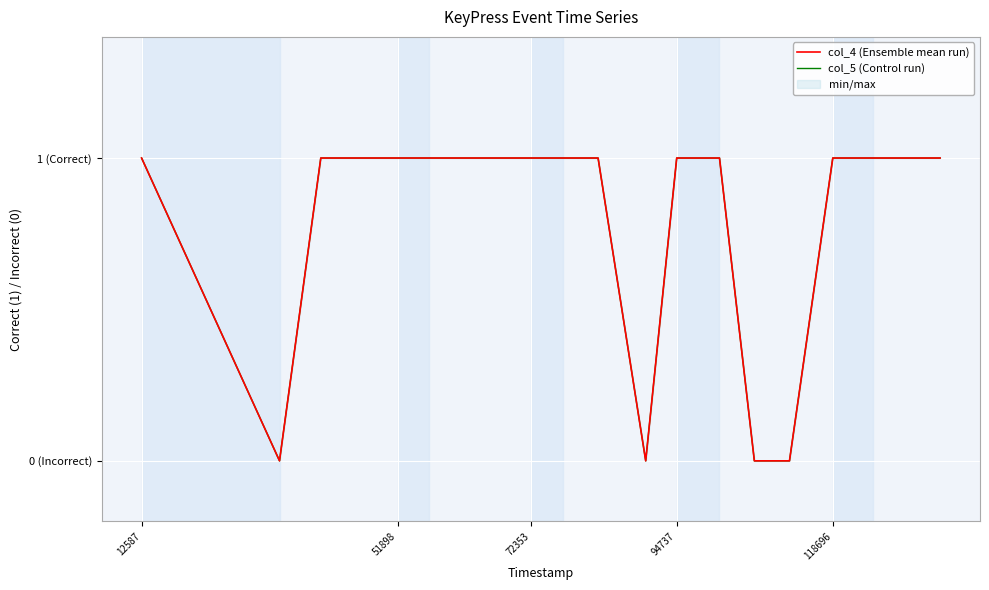

True or false: col_4 (Ensemble mean run) and col_5 (Control run) cross at least once.

False